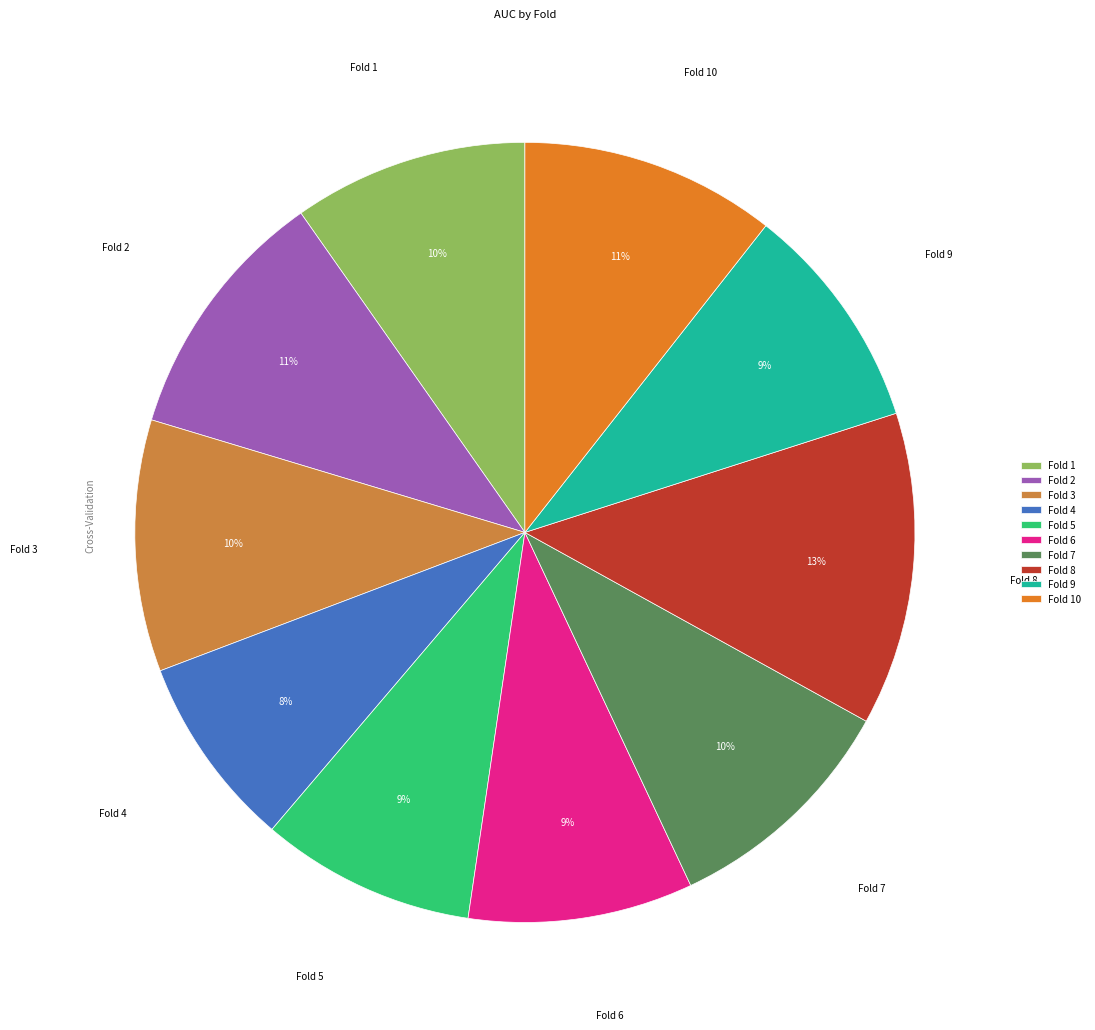

To the nearest percent, what percentage of the pie is Fold 1?

10%